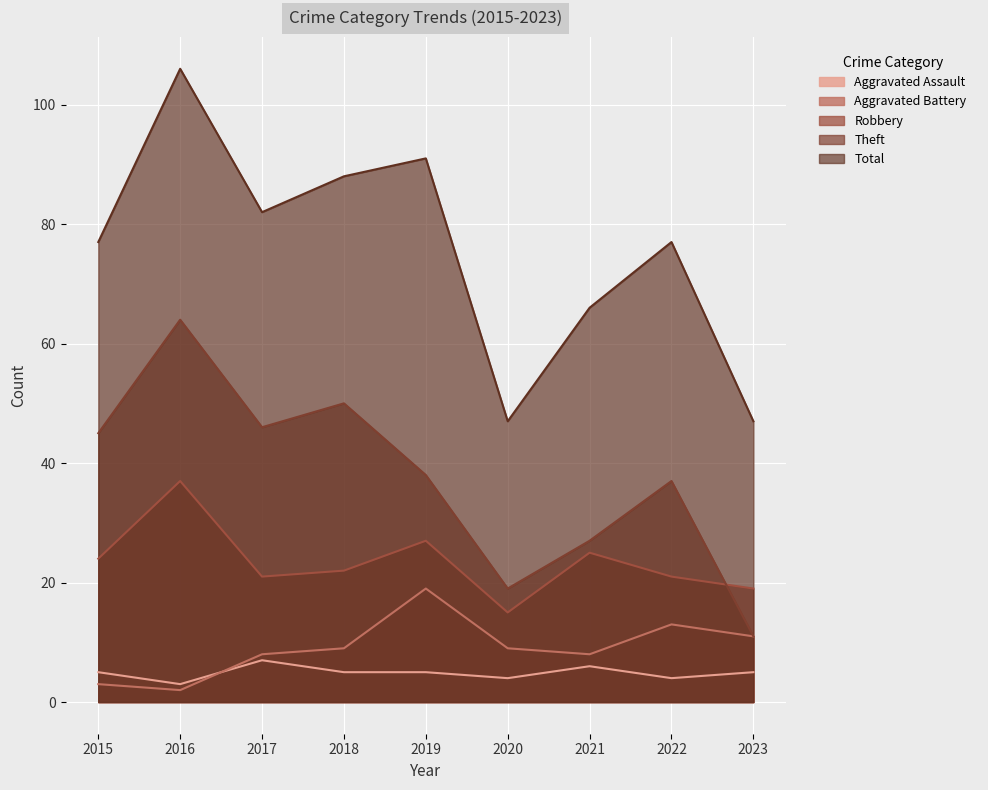

Does the chart display data point markers on the line(s)?

No